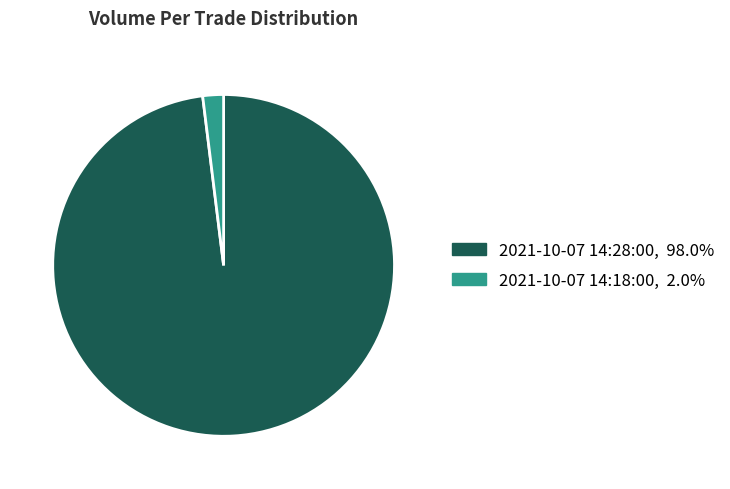

Is the sum of 2021-10-07 14:28:00 and 2021-10-07 14:18:00 greater than half?

Yes